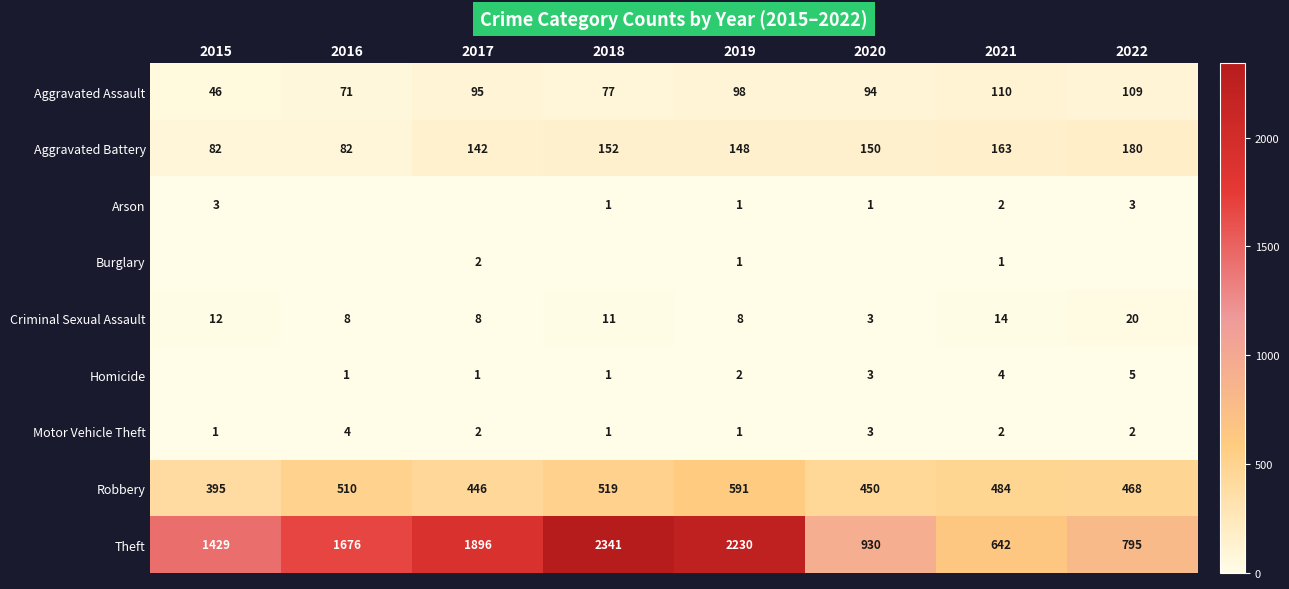

What is the approximate value of Aggravated Assault at 2015, to the nearest 10?

50